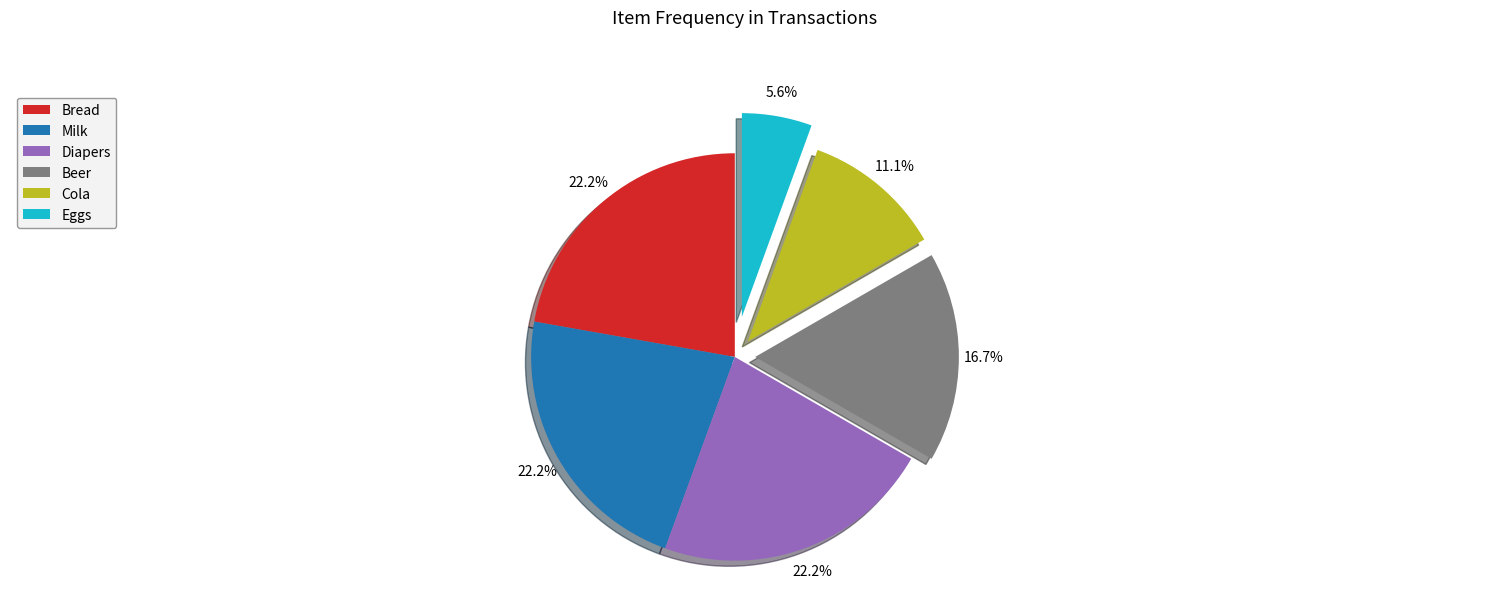

Does any single category account for the majority?

No